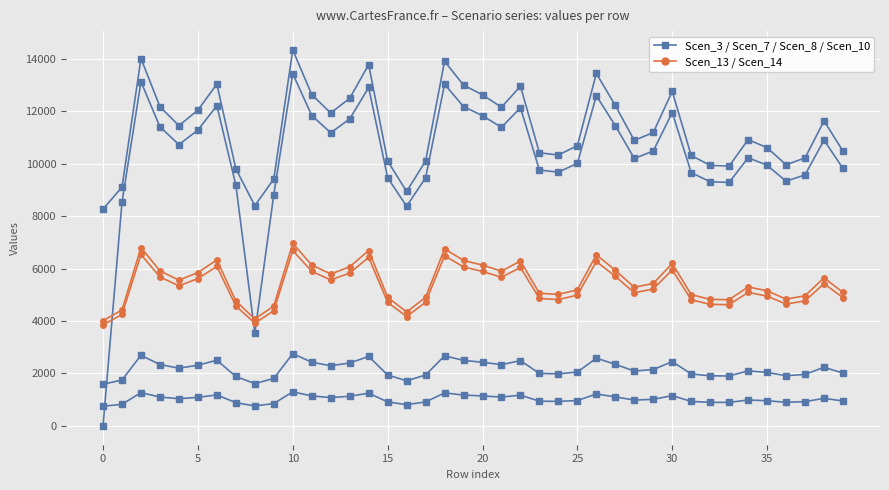

What is the difference between the maximum and minimum values in the Scen_13 series?

2947.4